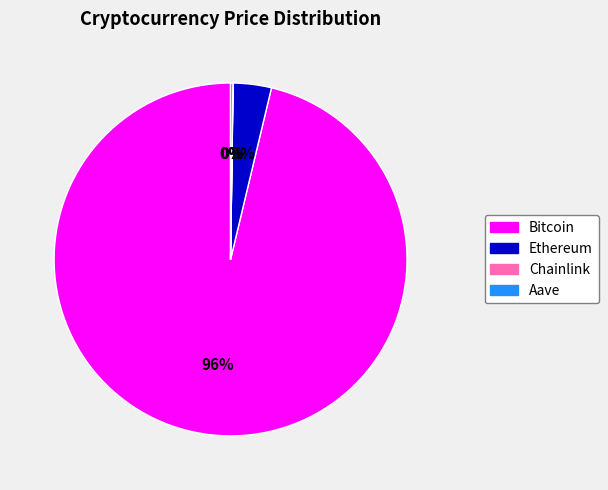

Is the sum of Ethereum and Bitcoin greater than half?

Yes